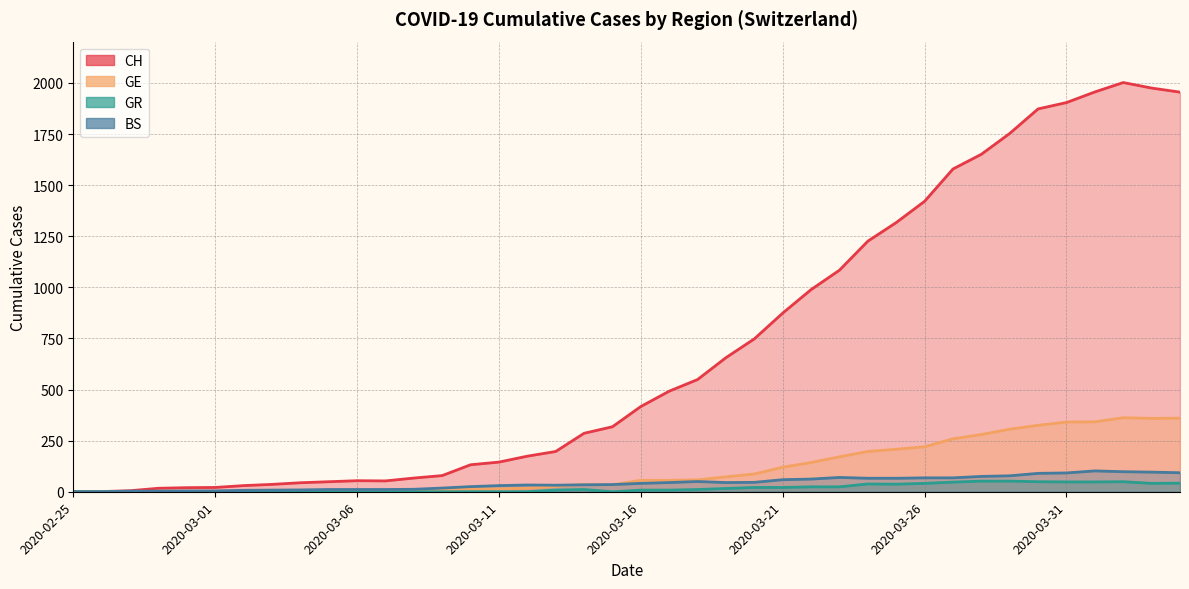

What is the highest value of the GE series?

362